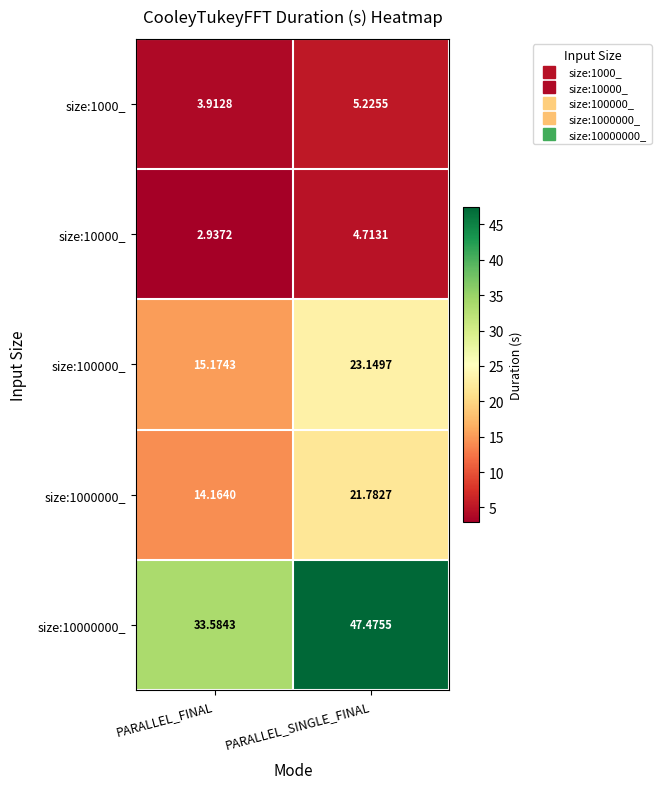

Where does the size:1000000_ series first go above 21?

PARALLEL_SINGLE_FINAL